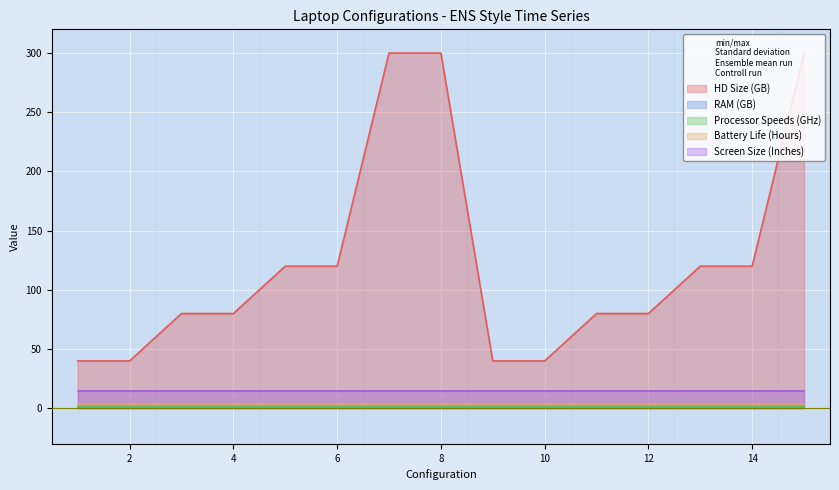

How many HD Size (GB) values are between 40 and 120?

12